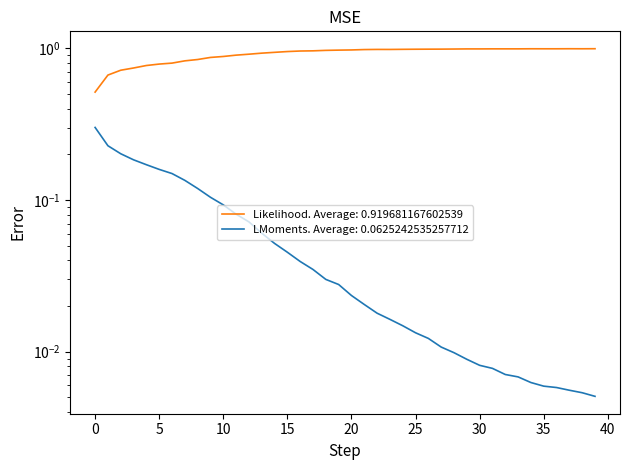

What is the total value across all series at 8?

1.0